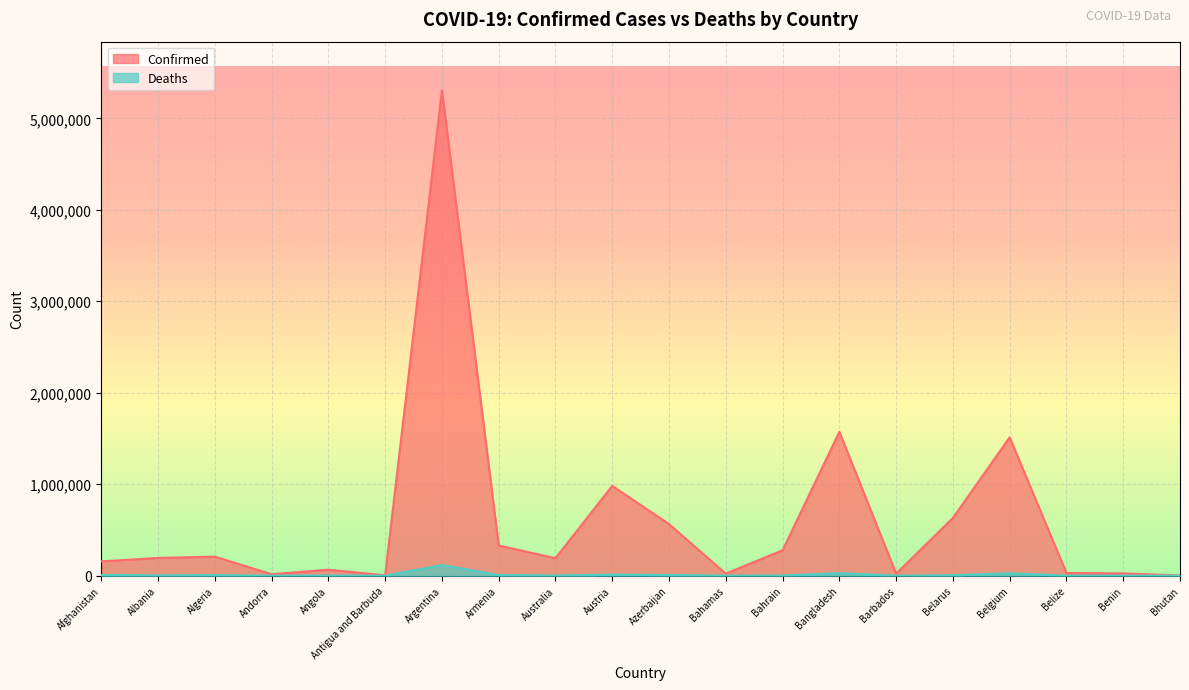

Where is the first local maximum for Deaths?

Algeria